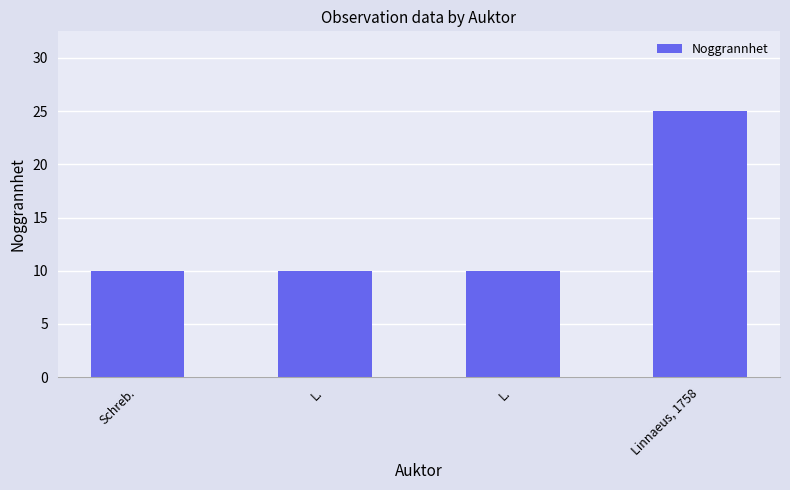

Are the bars horizontal?

No